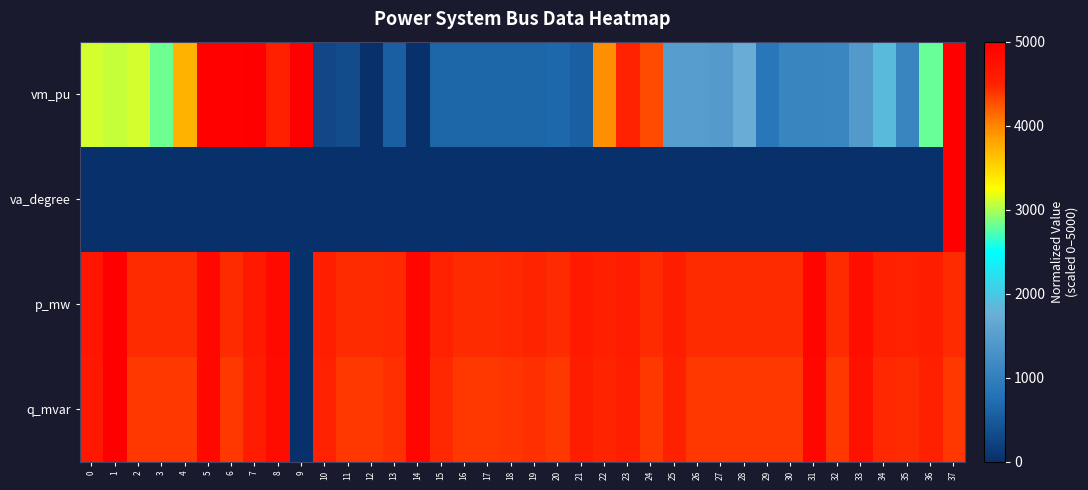

Which series changed the most between 19 and 32?

vm_pu